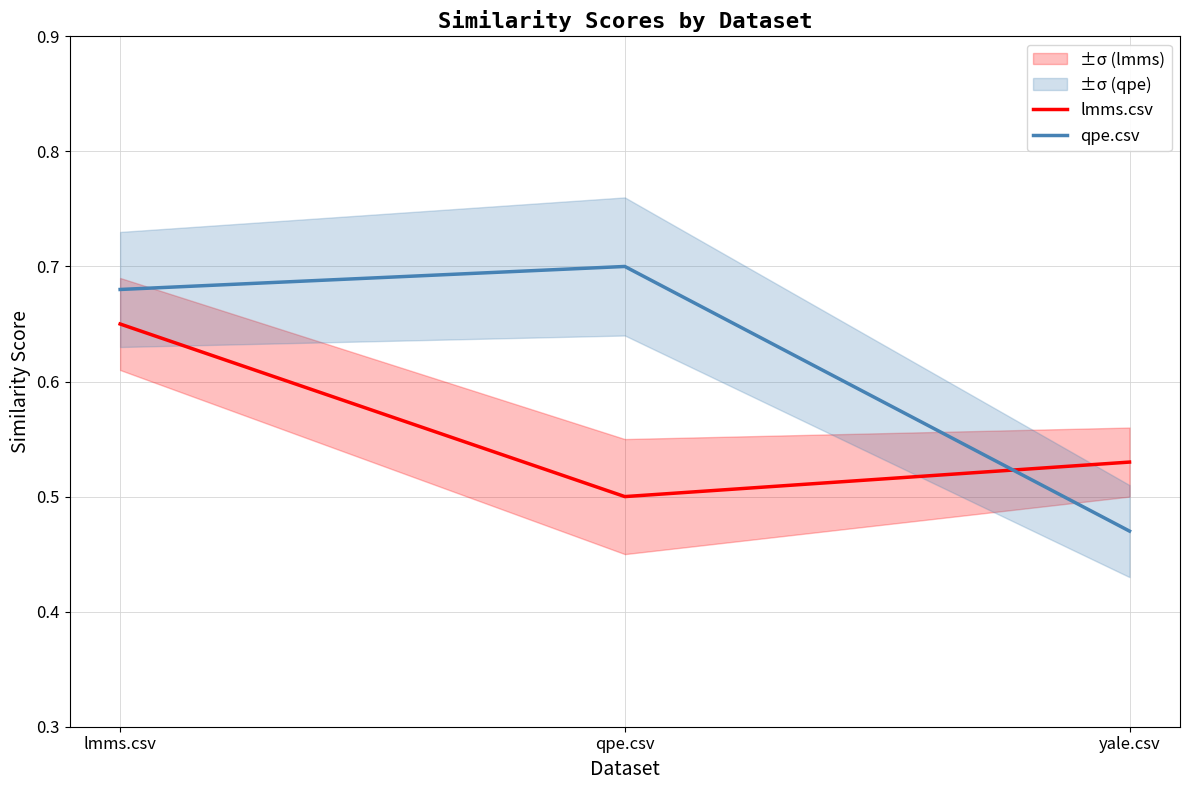

Does the chart display data point markers on the line(s)?

No